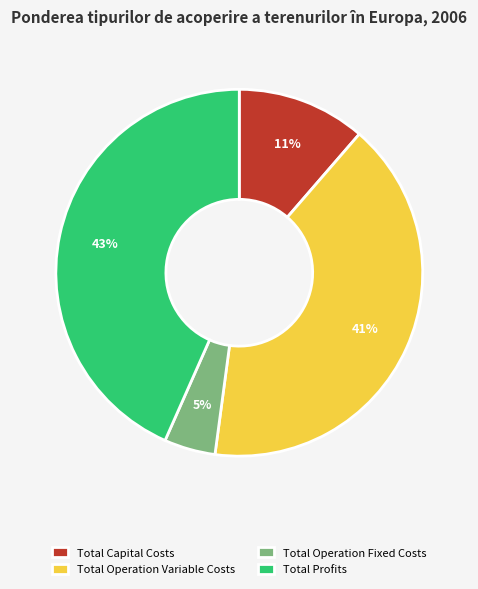

To the nearest percent, what is the average slice percentage?

25%